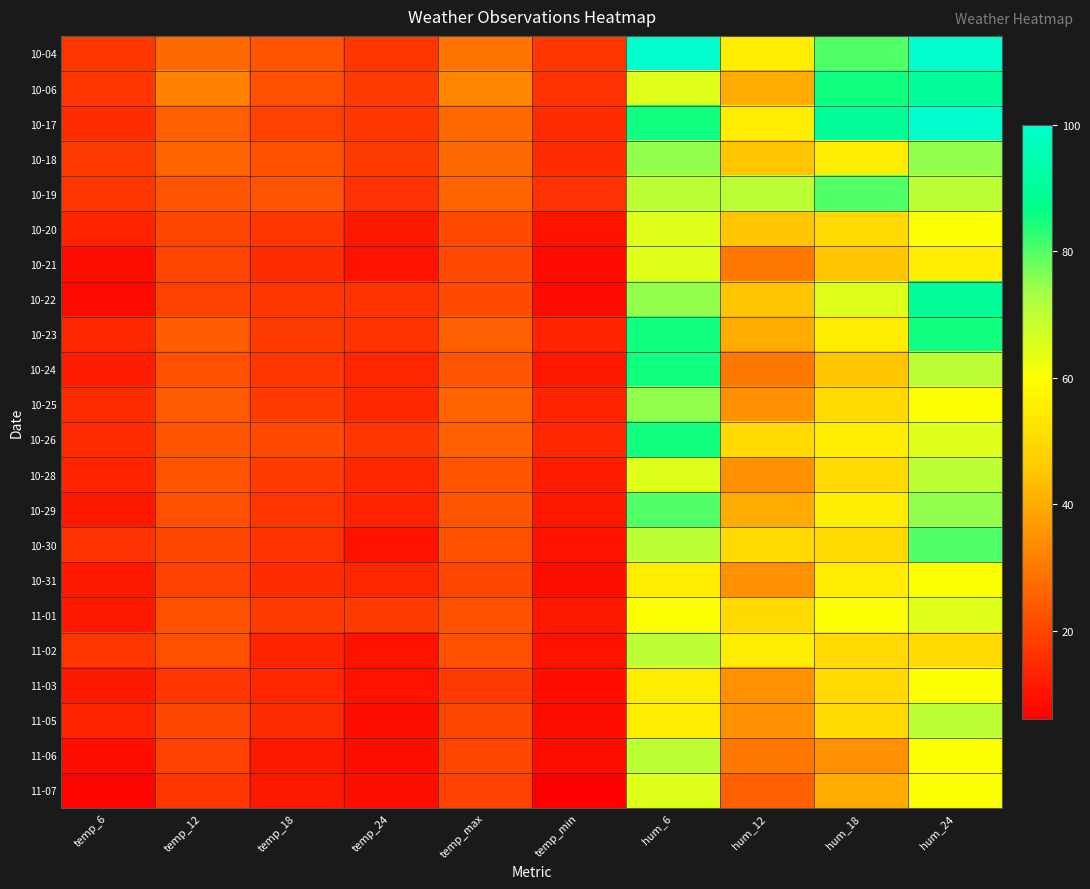

Reading left to right, transcribe all the data shown in this chart.

10-04: temp_6=17	temp_12=27	temp_18=23	temp_24=17	temp_max=29	temp_min=17	hum_6=100	hum_12=55	hum_18=80	hum_24=100
10-06: temp_6=17	temp_12=32	temp_18=22	temp_24=18	temp_max=33	temp_min=16	hum_6=65	hum_12=40	hum_18=85	hum_24=90
10-17: temp_6=15	temp_12=25	temp_18=19	temp_24=17	temp_max=27	temp_min=15	hum_6=85	hum_12=55	hum_18=90	hum_24=100
10-18: temp_6=18	temp_12=26	temp_18=22	temp_24=18	temp_max=27	temp_min=15	hum_6=75	hum_12=45	hum_18=55	hum_24=75
10-19: temp_6=17	temp_12=23	temp_18=23	temp_24=16	temp_max=26	temp_min=16	hum_6=70	hum_12=70	hum_18=80	hum_24=70
10-20: temp_6=13	temp_12=20	temp_18=17	temp_24=11	temp_max=21	temp_min=10	hum_6=65	hum_12=45	hum_18=50	hum_24=60
10-21: temp_6=9	temp_12=20	temp_18=15	temp_24=10	temp_max=21	temp_min=8	hum_6=65	hum_12=30	hum_18=45	hum_24=55
10-22: temp_6=8	temp_12=19	temp_18=17	temp_24=16	temp_max=21	temp_min=8	hum_6=75	hum_12=45	hum_18=65	hum_24=90
10-23: temp_6=14	temp_12=24	temp_18=18	temp_24=16	temp_max=25	temp_min=13	hum_6=85	hum_12=40	hum_18=55	hum_24=85
10-24: temp_6=12	temp_12=22	temp_18=17	temp_24=14	temp_max=23	temp_min=11	hum_6=85	hum_12=30	hum_18=45	hum_24=70
10-25: temp_6=15	temp_12=24	temp_18=18	temp_24=14	temp_max=26	temp_min=13	hum_6=75	hum_12=35	hum_18=50	hum_24=60
10-26: temp_6=15	temp_12=23	temp_18=21	temp_24=17	temp_max=25	temp_min=14	hum_6=85	hum_12=50	hum_18=55	hum_24=65
10-28: temp_6=13	temp_12=23	temp_18=18	temp_24=14	temp_max=23	temp_min=12	hum_6=65	hum_12=35	hum_18=50	hum_24=70
10-29: temp_6=11	temp_12=22	temp_18=17	temp_24=13	temp_max=23	temp_min=11	hum_6=80	hum_12=40	hum_18=55	hum_24=75
10-30: temp_6=16	temp_12=20	temp_18=16	temp_24=10	temp_max=22	temp_min=10	hum_6=70	hum_12=50	hum_18=50	hum_24=80
10-31: temp_6=11	temp_12=19	temp_18=15	temp_24=14	temp_max=20	temp_min=9	hum_6=55	hum_12=35	hum_18=55	hum_24=60
11-01: temp_6=11	temp_12=22	temp_18=18	temp_24=18	temp_max=22	temp_min=11	hum_6=60	hum_12=50	hum_18=60	hum_24=65
11-02: temp_6=17	temp_12=22	temp_18=13	temp_24=10	temp_max=22	temp_min=10	hum_6=70	hum_12=55	hum_18=50	hum_24=50
11-03: temp_6=11	temp_12=17	temp_18=14	temp_24=10	temp_max=18	temp_min=9	hum_6=55	hum_12=35	hum_18=50	hum_24=60
11-05: temp_6=13	temp_12=20	temp_18=15	temp_24=9	temp_max=20	temp_min=9	hum_6=55	hum_12=35	hum_18=50	hum_24=70
11-06: temp_6=9	temp_12=19	temp_18=11	temp_24=9	temp_max=20	temp_min=9	hum_6=70	hum_12=30	hum_18=35	hum_24=60
11-07: temp_6=7	temp_12=17	temp_18=11	temp_24=9	temp_max=19	temp_min=6	hum_6=65	hum_12=25	hum_18=40	hum_24=60